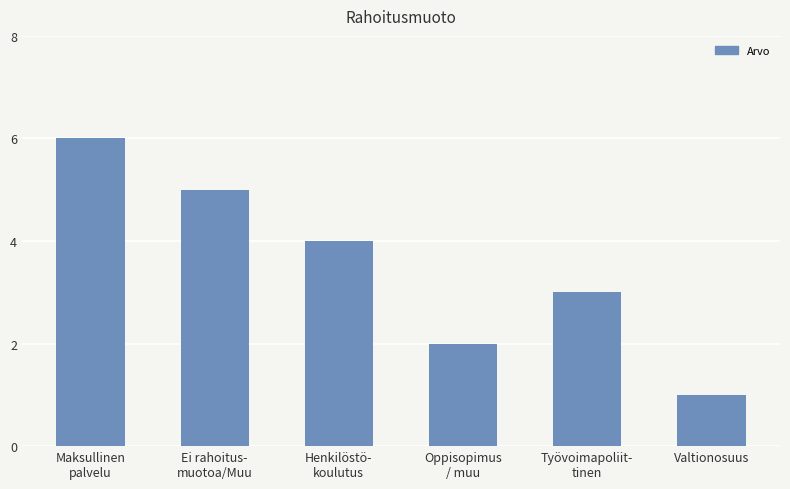

Approximately how many times larger is the value at Maksullinen
palvelu compared to Henkilöstö-
koulutus?

1.5